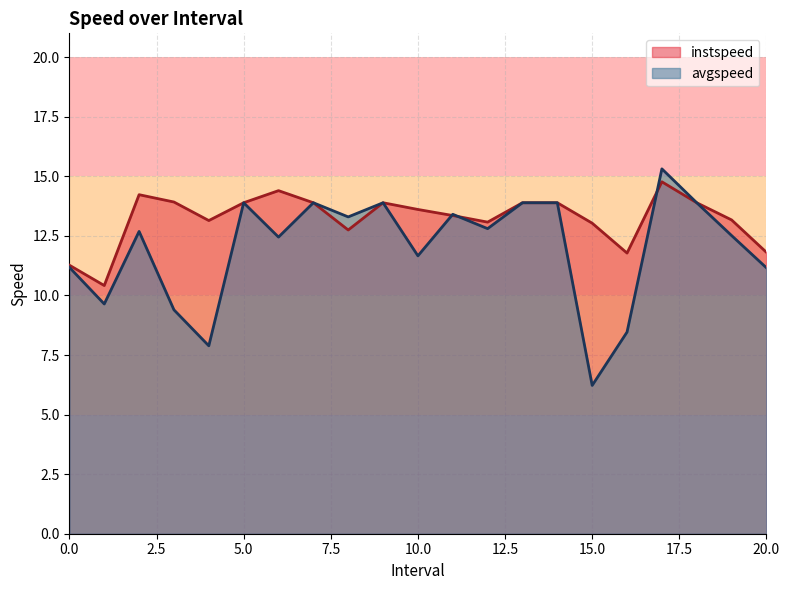

Does the chart have visible grid lines?

Yes